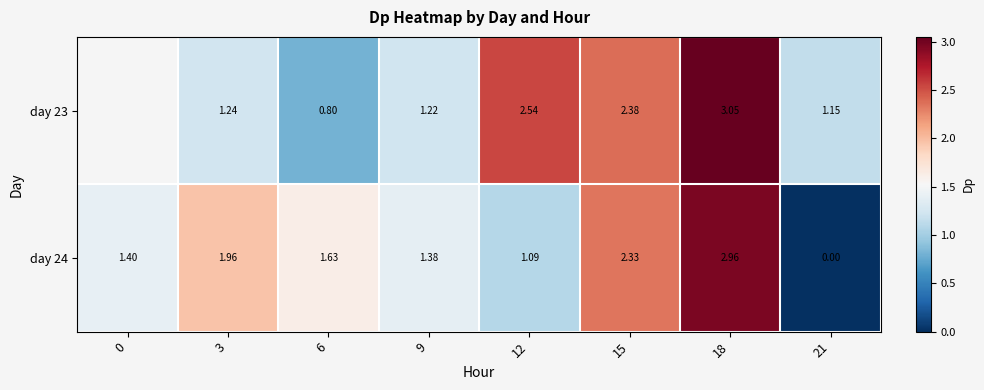

Is the value of day 24 at 9 greater than the value of day 23 at 3?

Yes